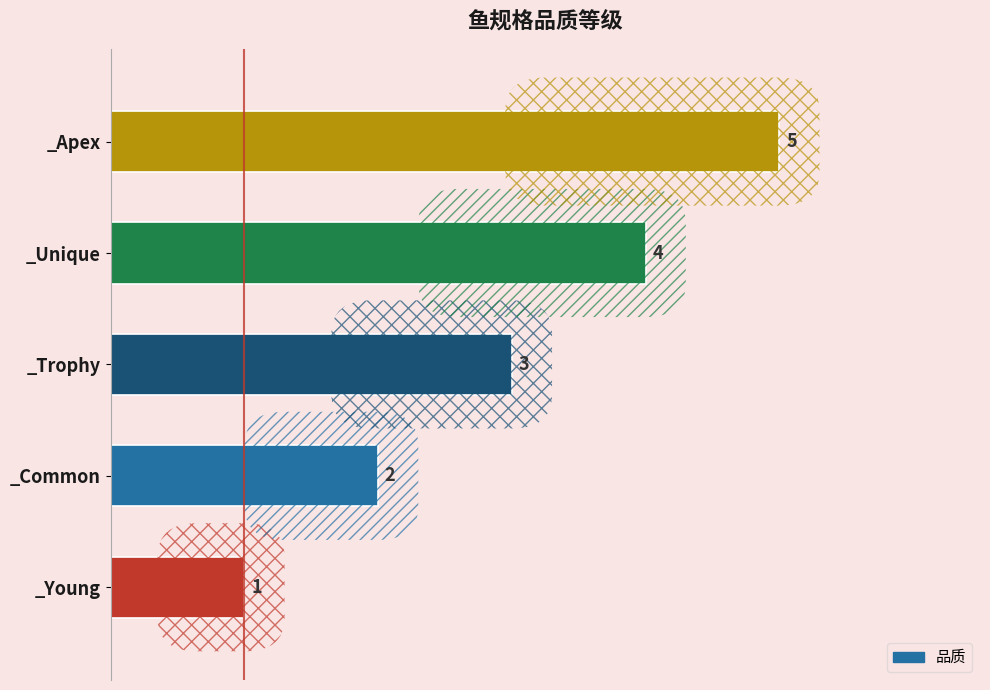

Which category has the highest value across all series?

_Apex